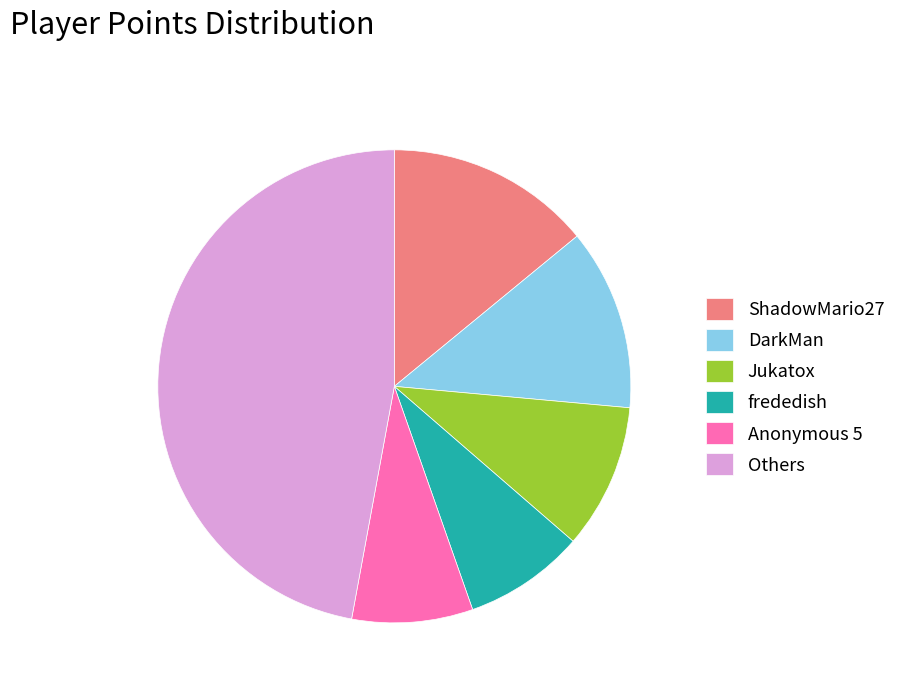

What is the largest slice in the pie chart?

Others